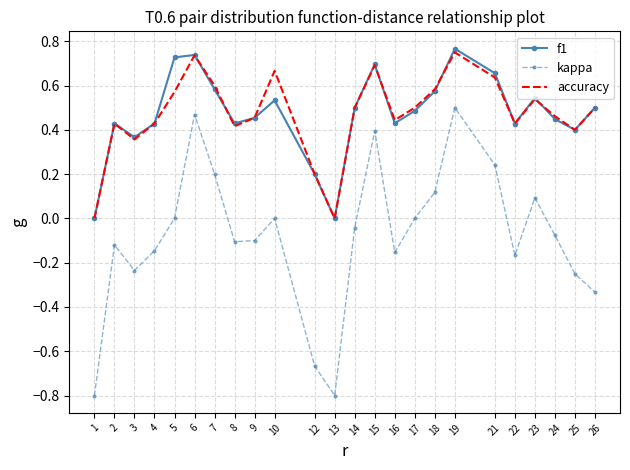

Between 2 and 5, which series saw the biggest shift?

f1